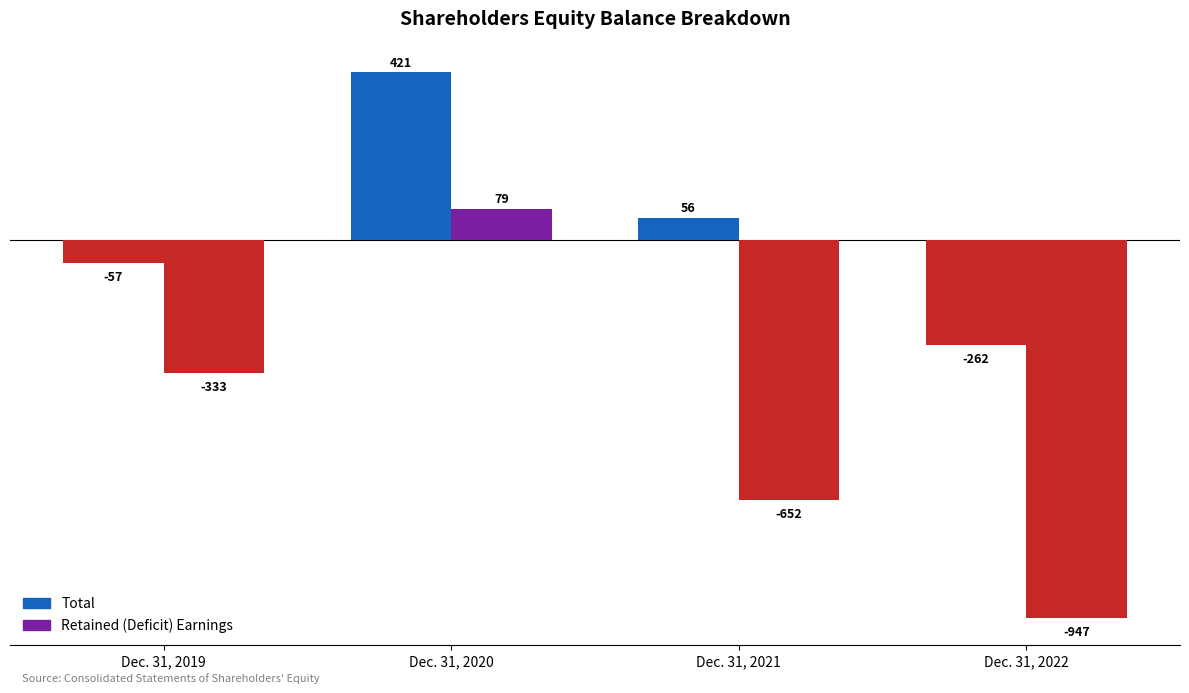

How many categories are shown in the chart?

4